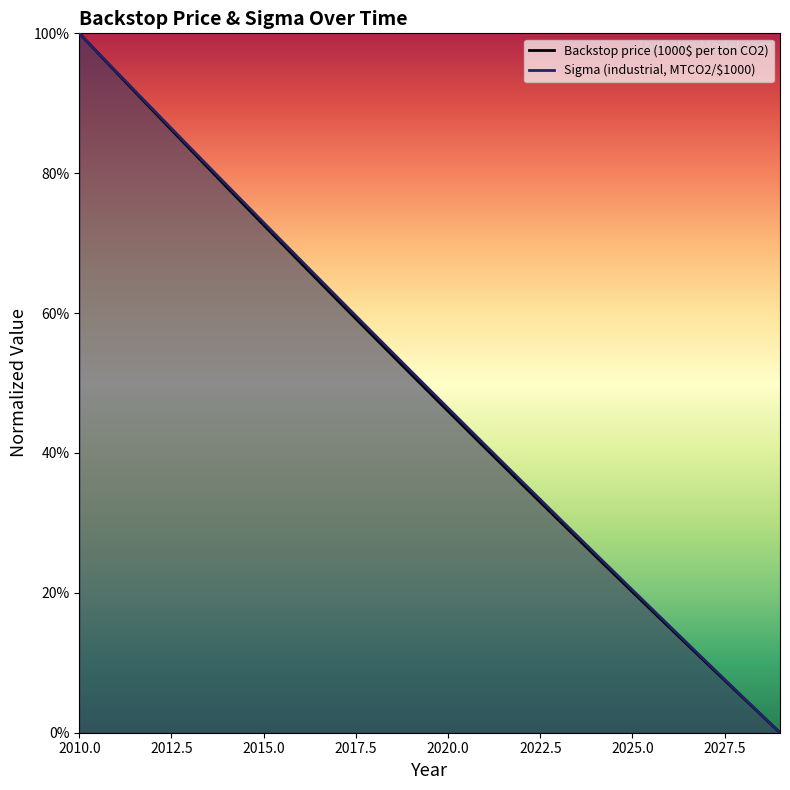

Rank the series by their maximum value, from highest to lowest.

Backstop price (1000$ per ton CO2), Sigma (industrial, MTCO2/$1000)